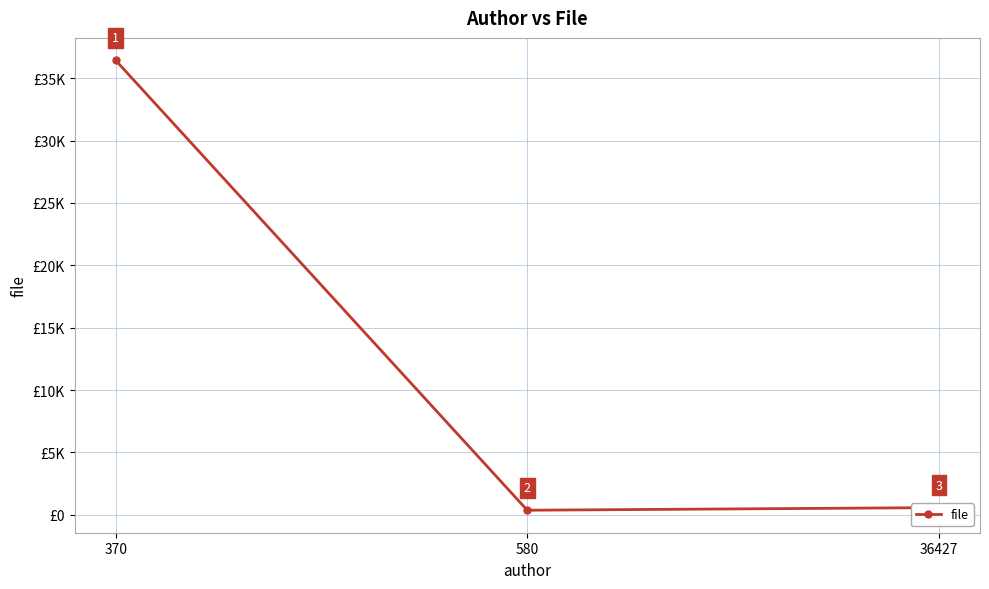

Is this an area chart (filled region under the line)?

No